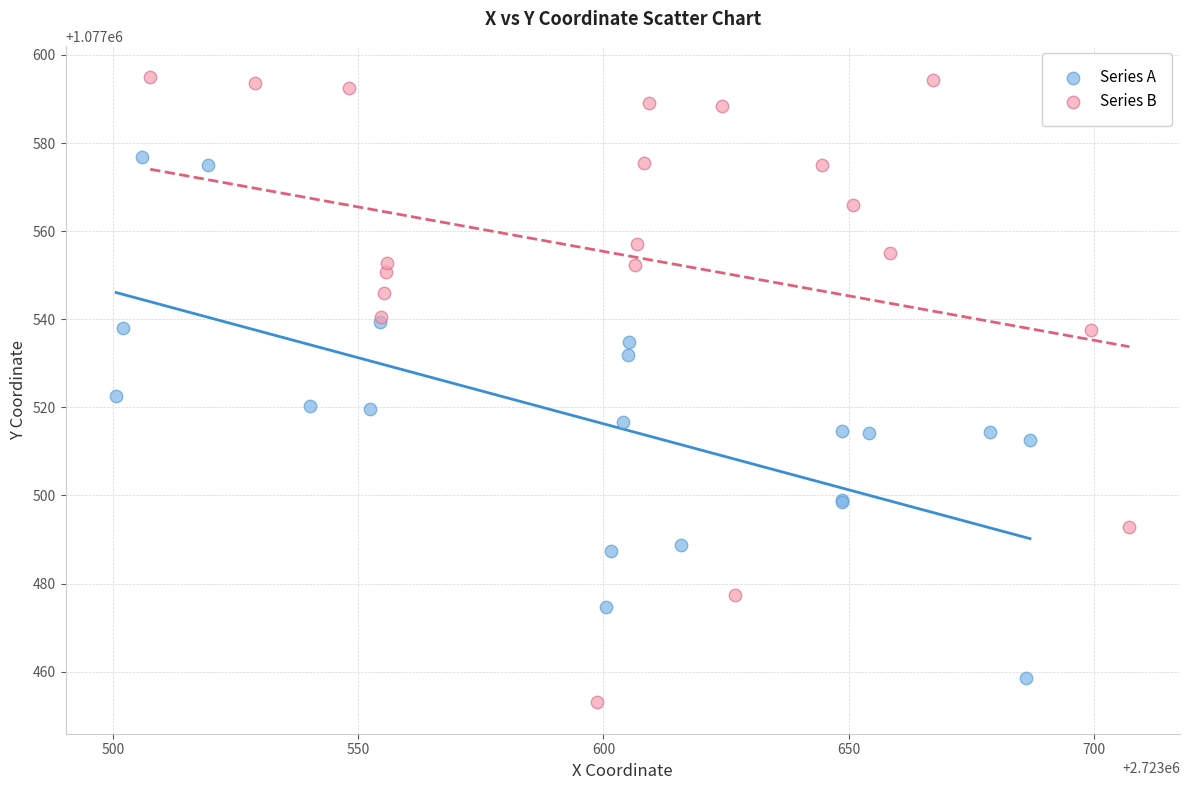

Which series reaches the maximum Y coordinate?

Series B